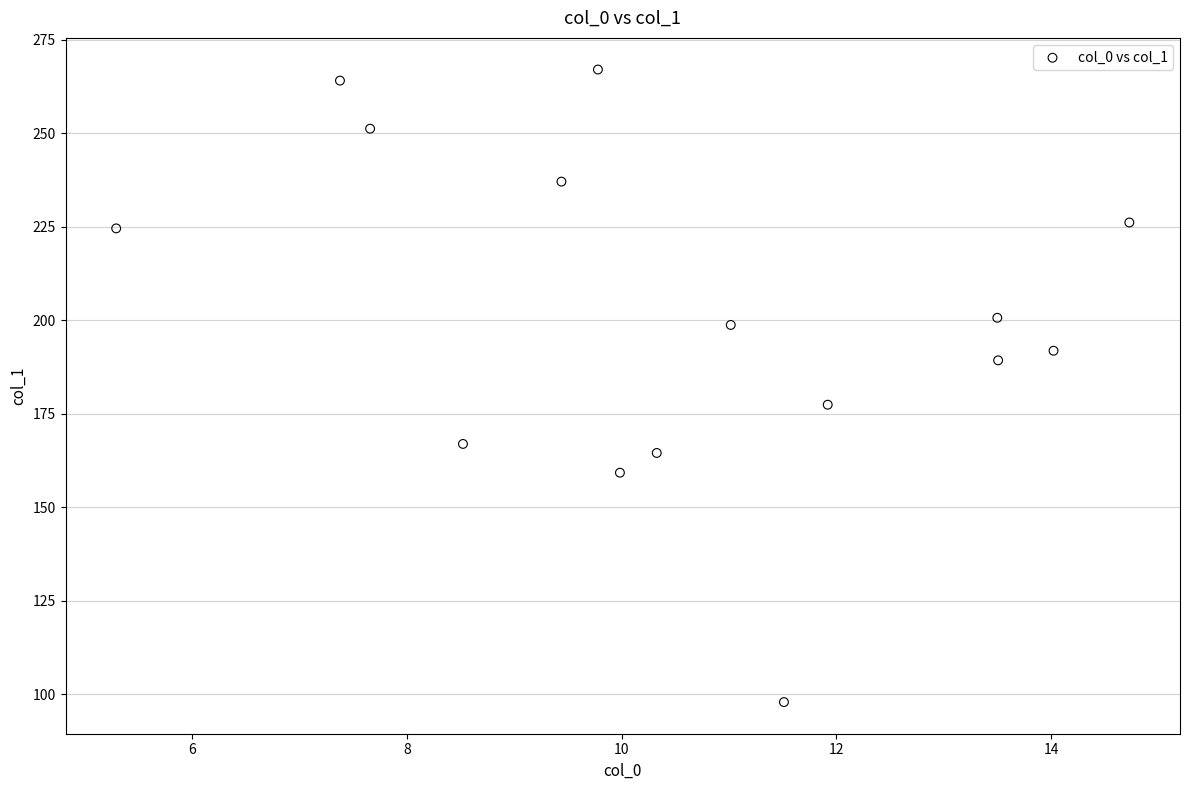

What Y value in the scatter plot is closest to 182?

177.4